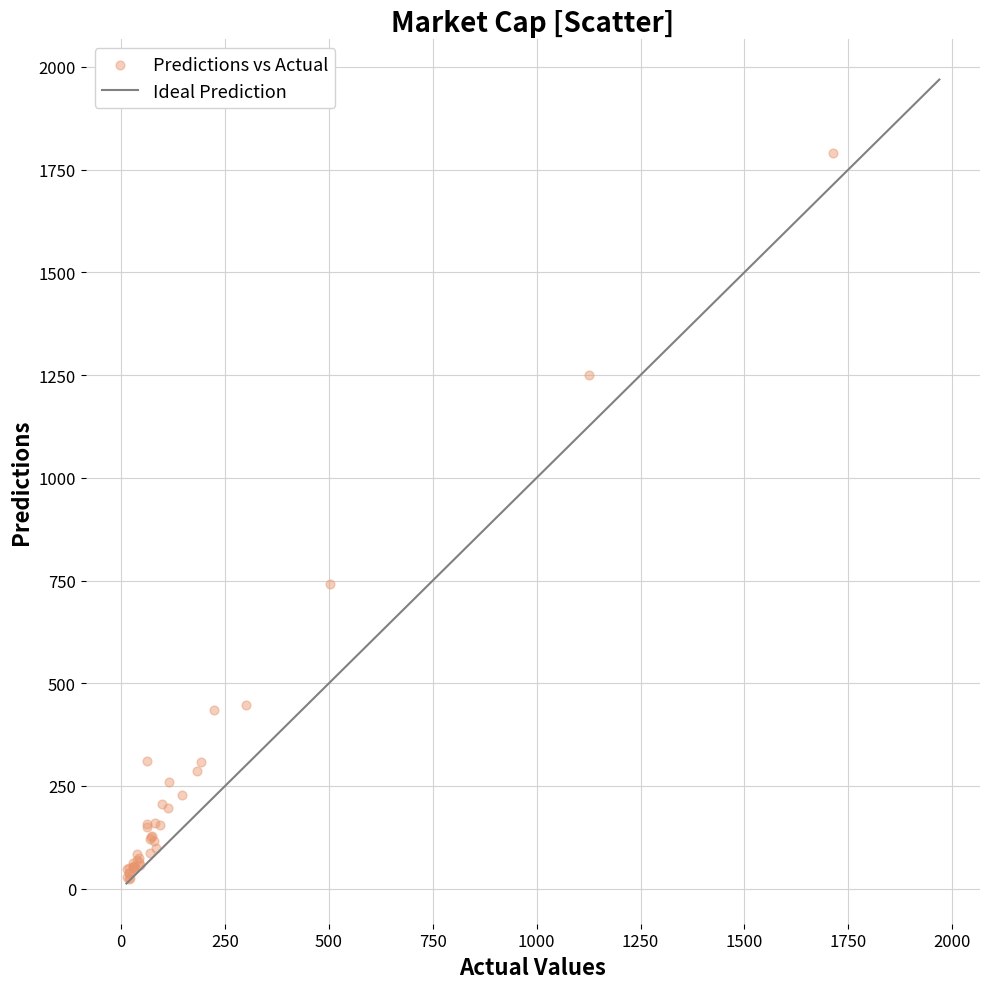

What Y value in the scatter plot is closest to 907?

741.7